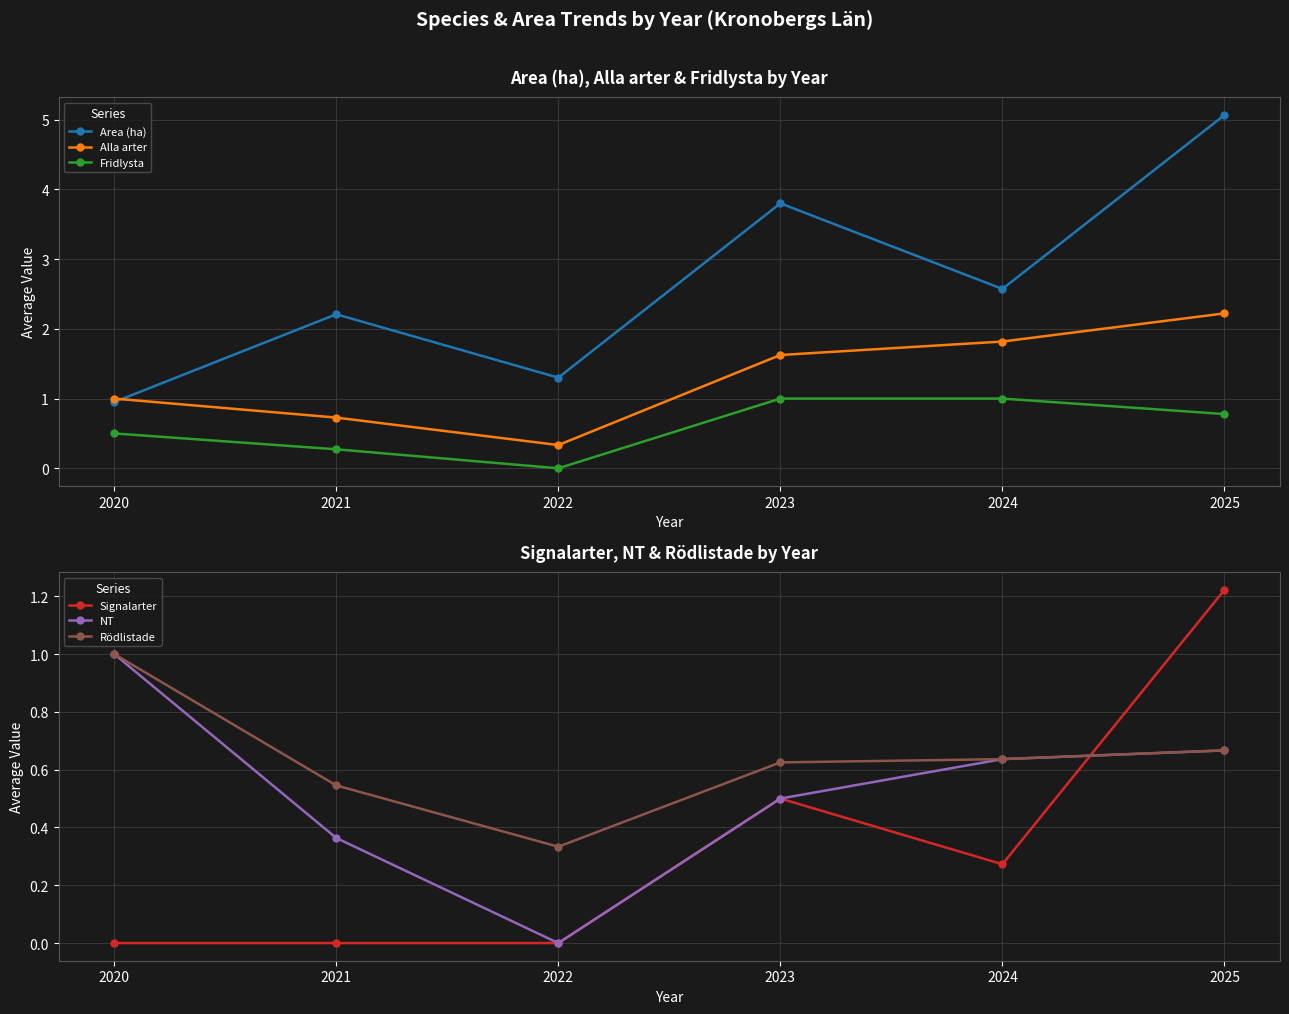

The Alla arter series shows 1.4 at 2020. True or false?

False